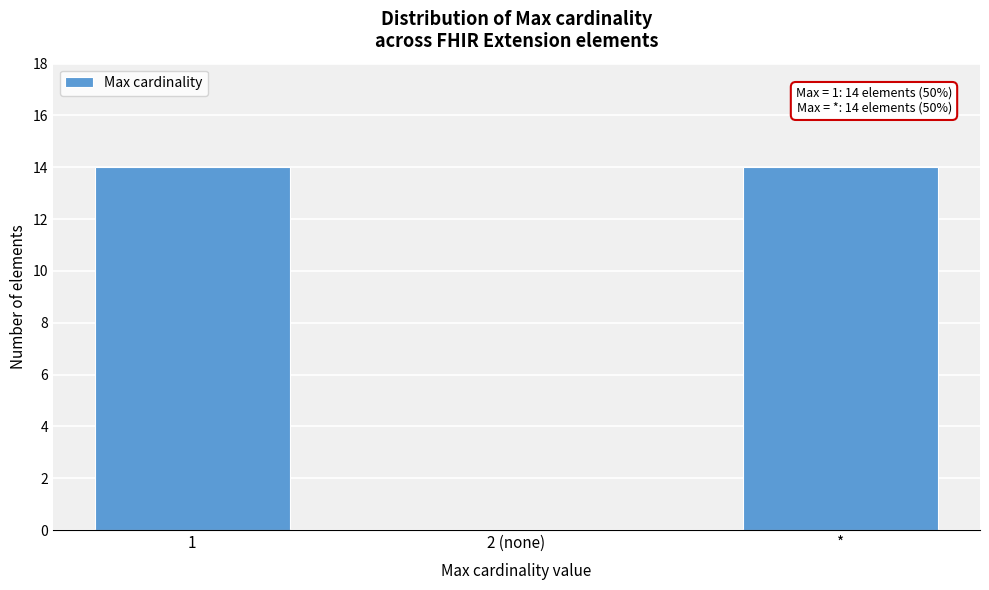

Reading right to left, extract all data points from this chart.

*=14	2 (none)=0	1=14